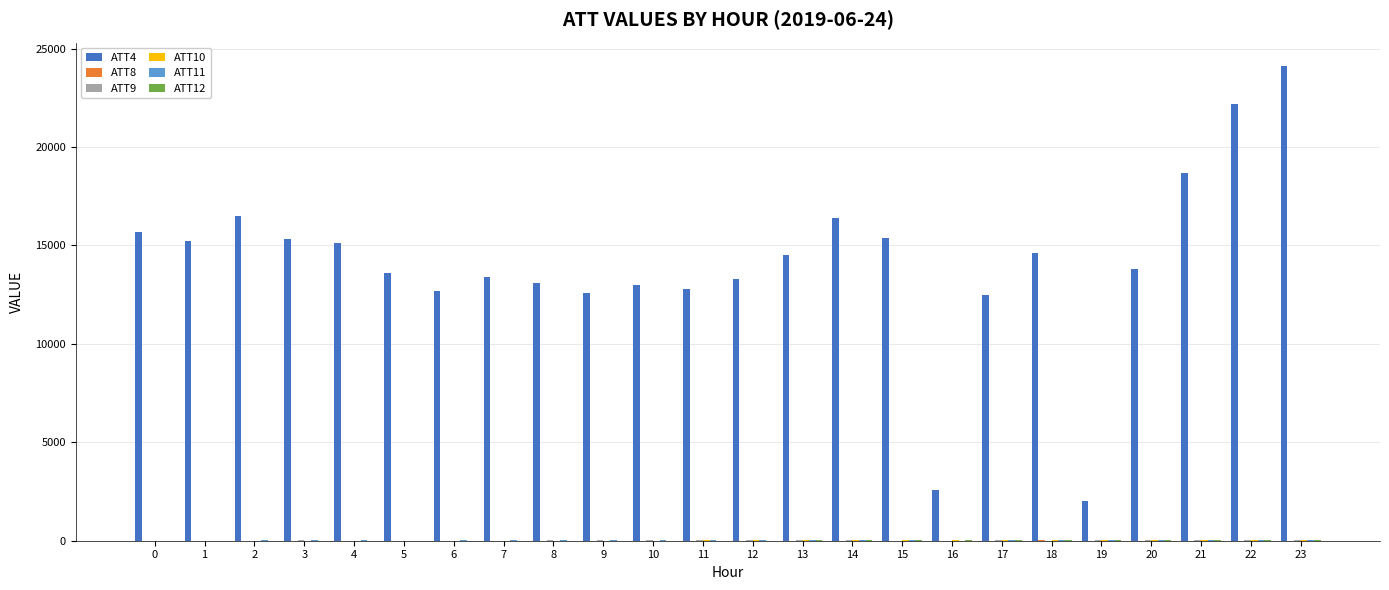

At which category does the chart reach its peak across all series?

23